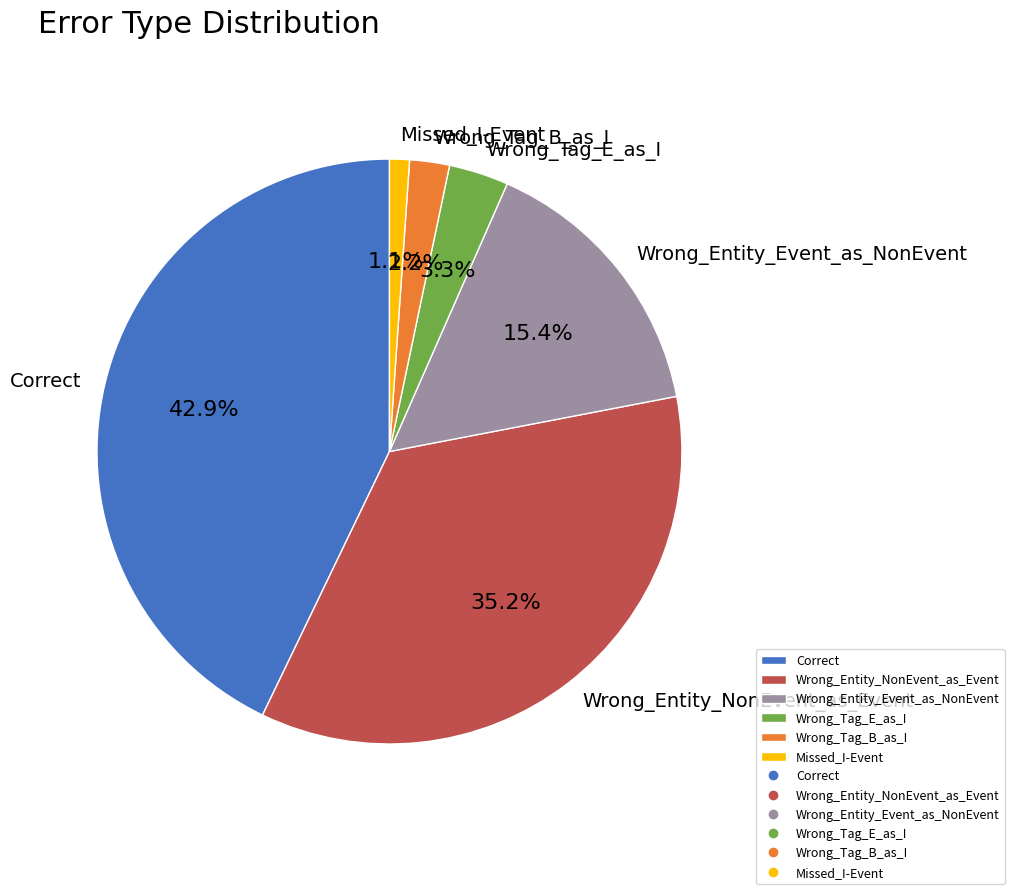

Approximately how many times larger is the value at Wrong_Entity_Event_as_NonEvent compared to Wrong_Entity_NonEvent_as_Event?

0.4